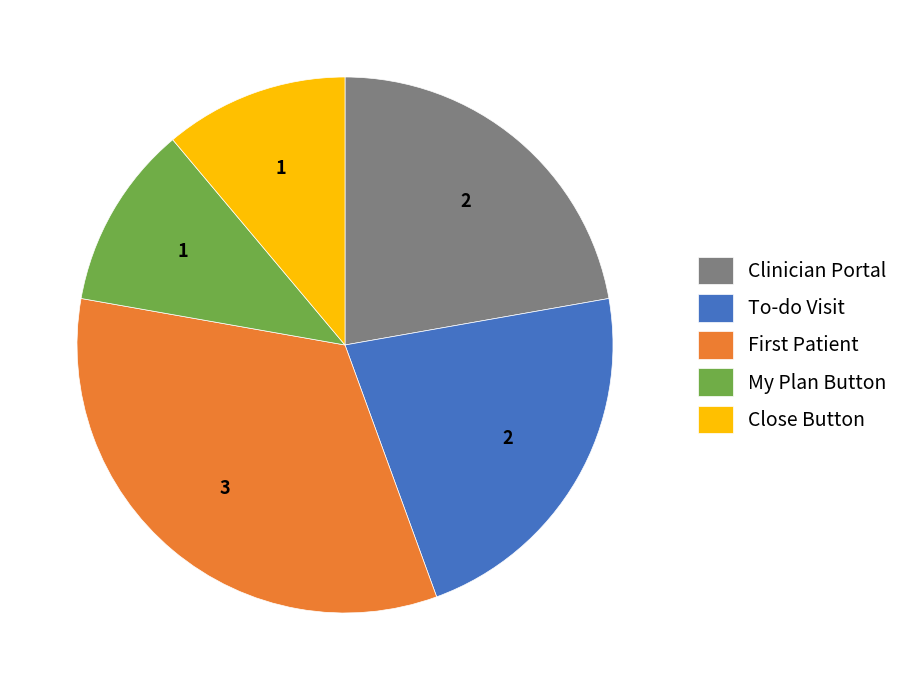

True or false: Clinician Portal accounts for 22% of the total.

True